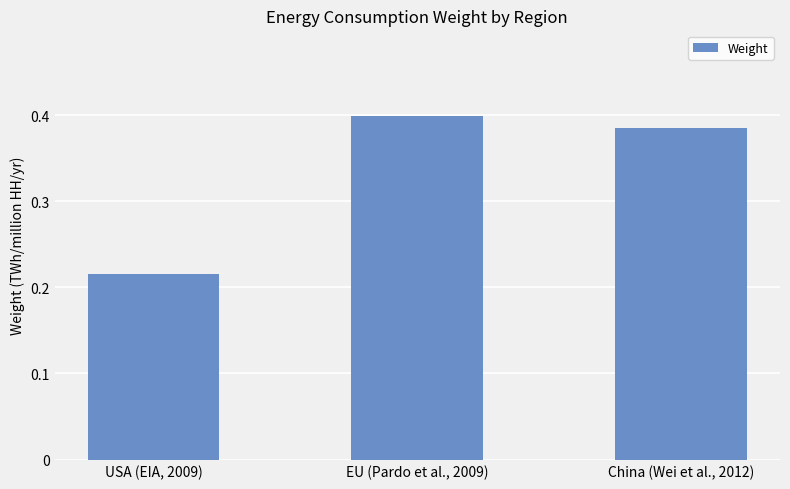

Is it true that the value at China (Wei et al., 2012) is 0.4?

True